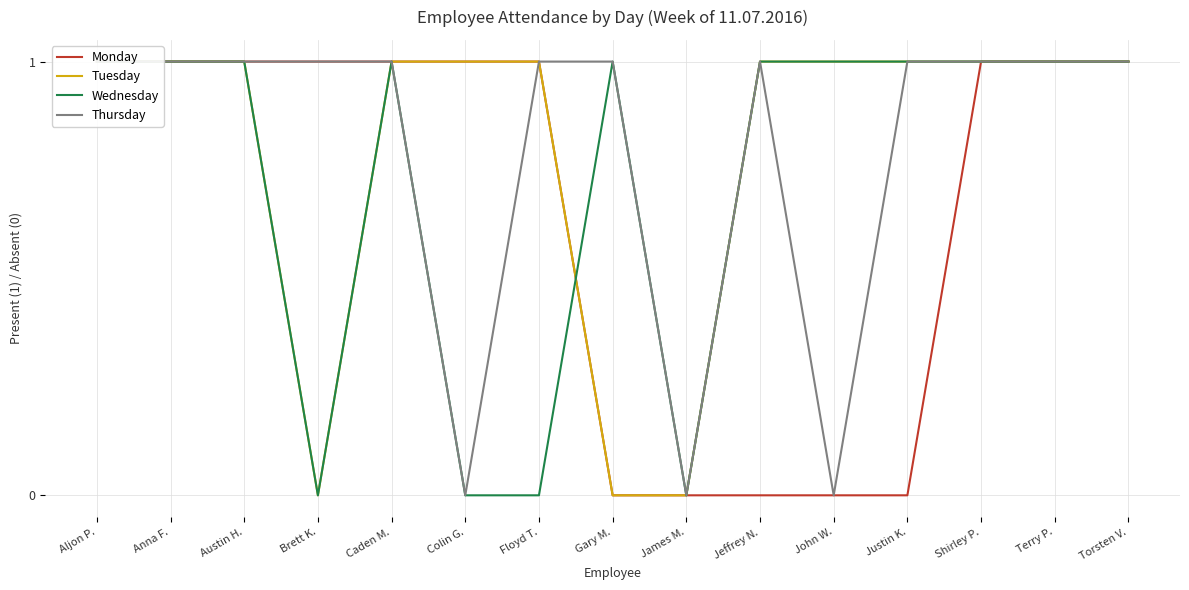

True or false: Monday and Tuesday cross at least once.

False